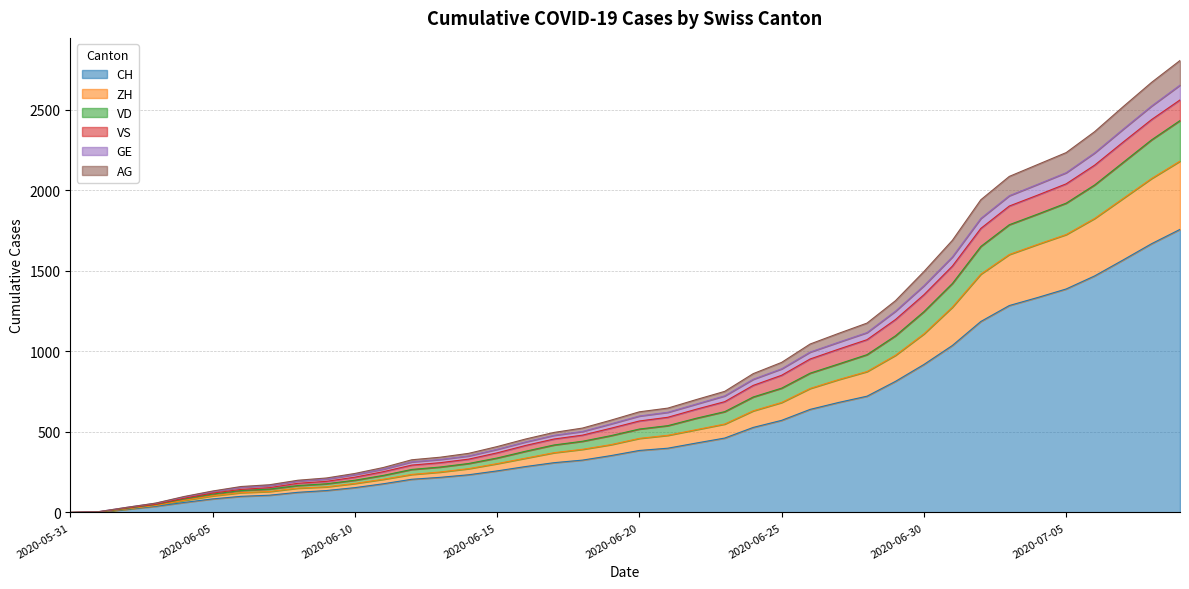

What are all the series names shown in the legend?

CH, ZH, VD, VS, GE, AG